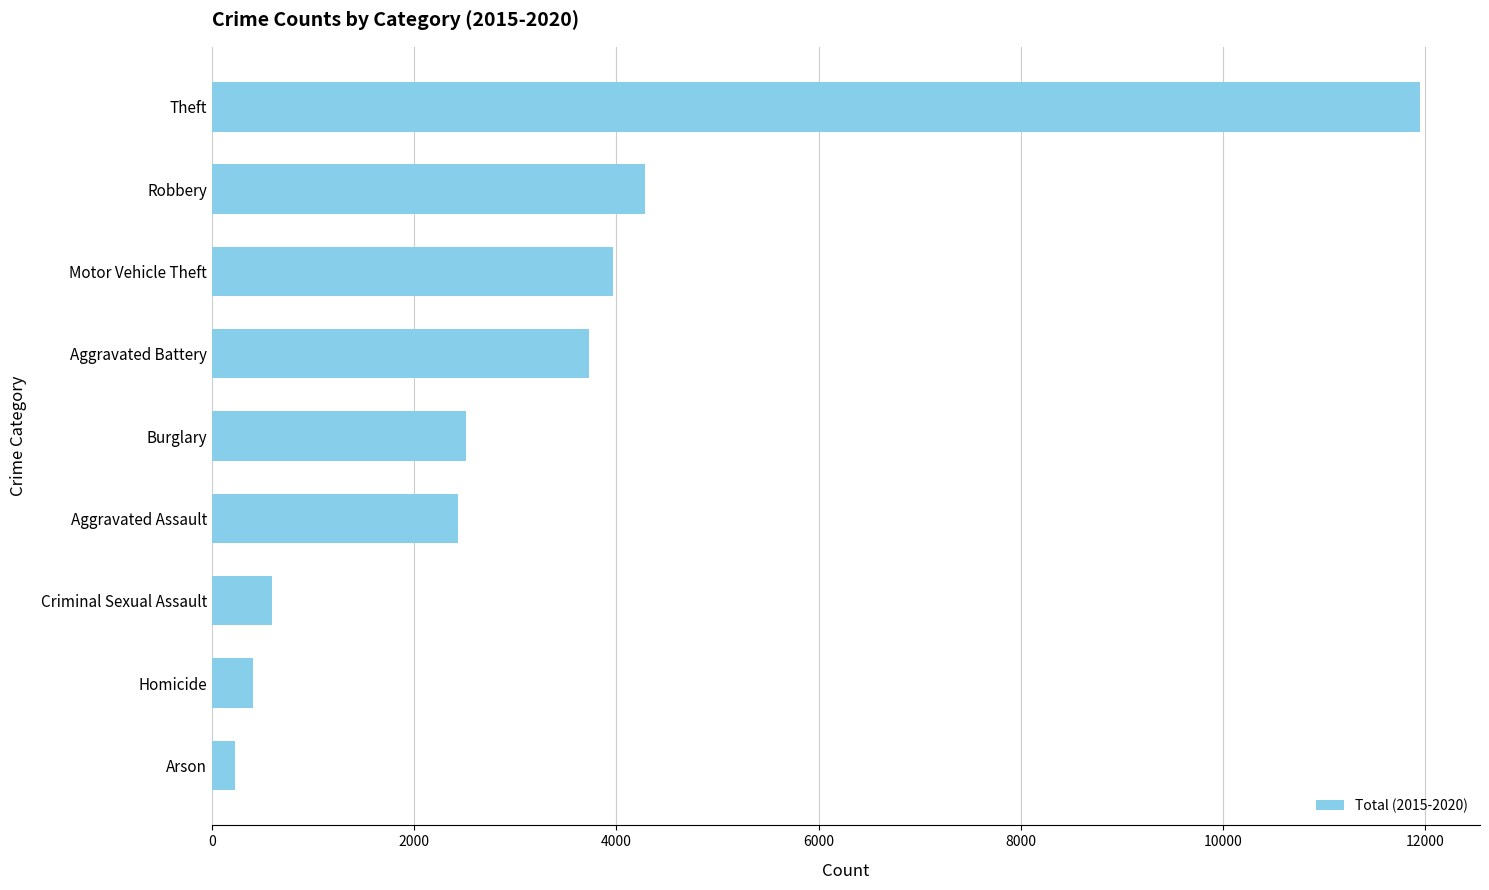

What is the maximum value shown in the chart?

11945